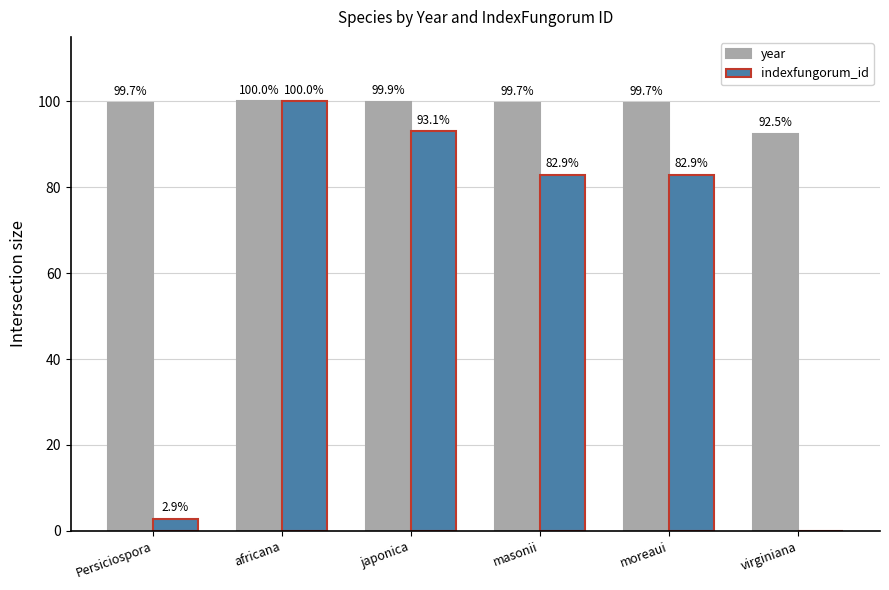

Between japonica and moreaui, which series saw the biggest shift?

indexfungorum_id